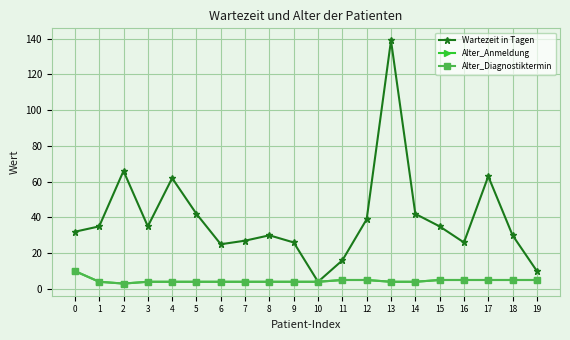

Between 4 and 18, which is larger?

4